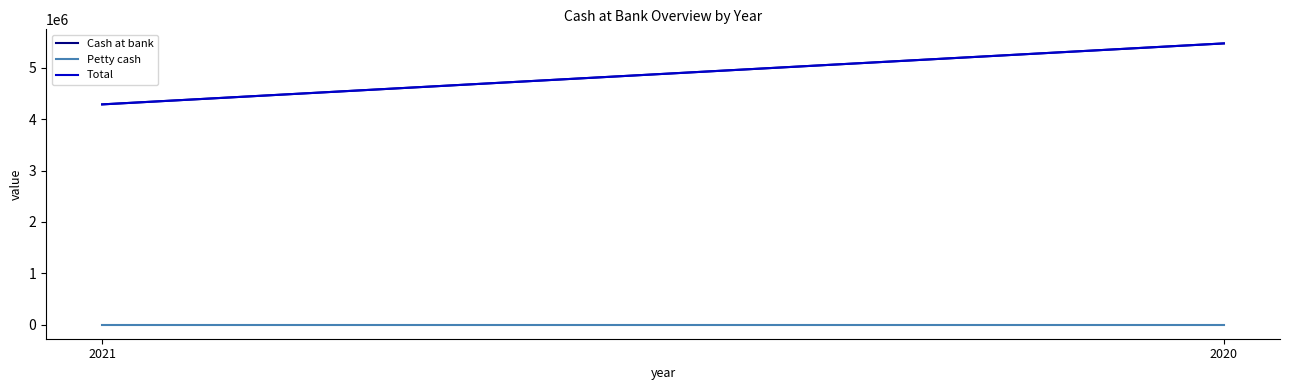

Which category has the lowest value in the Petty cash series?

2021